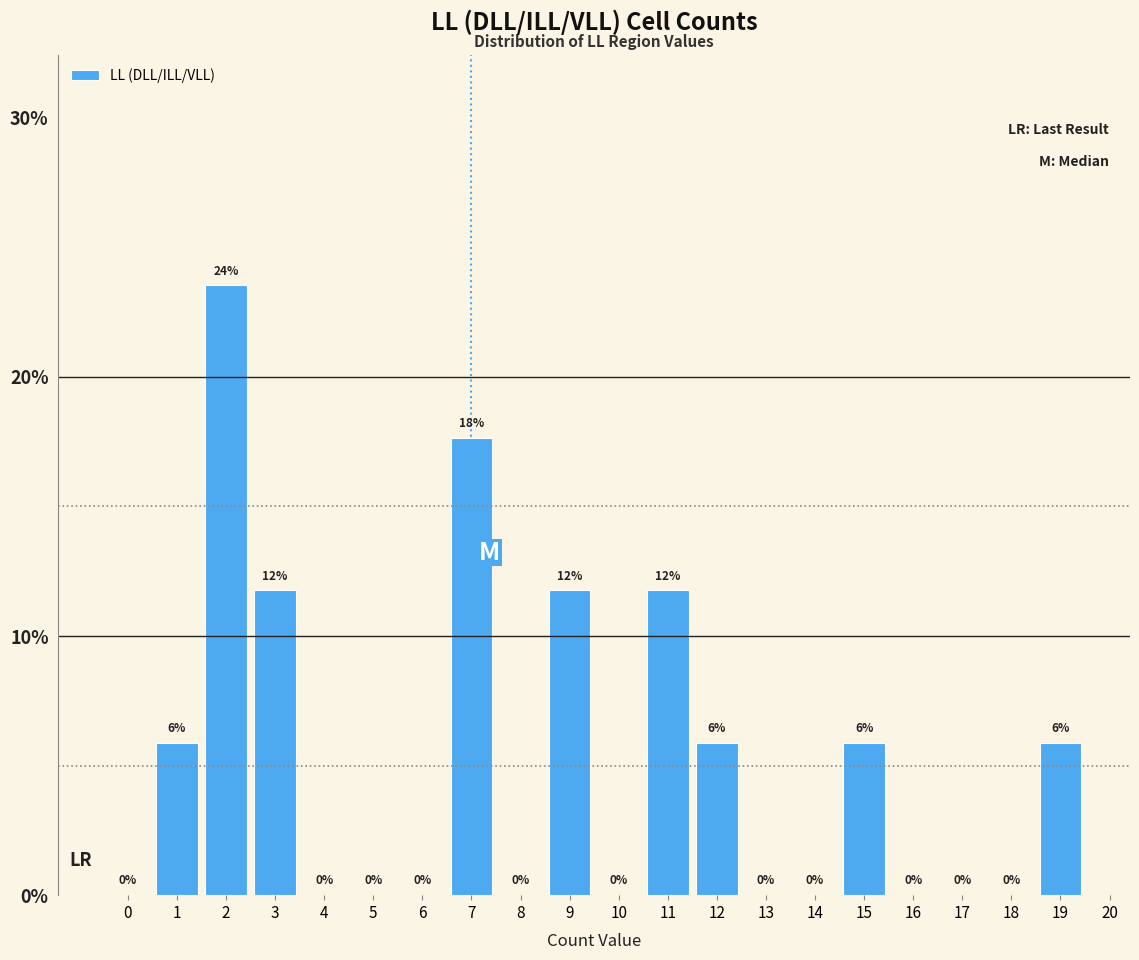

The chart shows a value of 9.6 at 12. True or false?

False